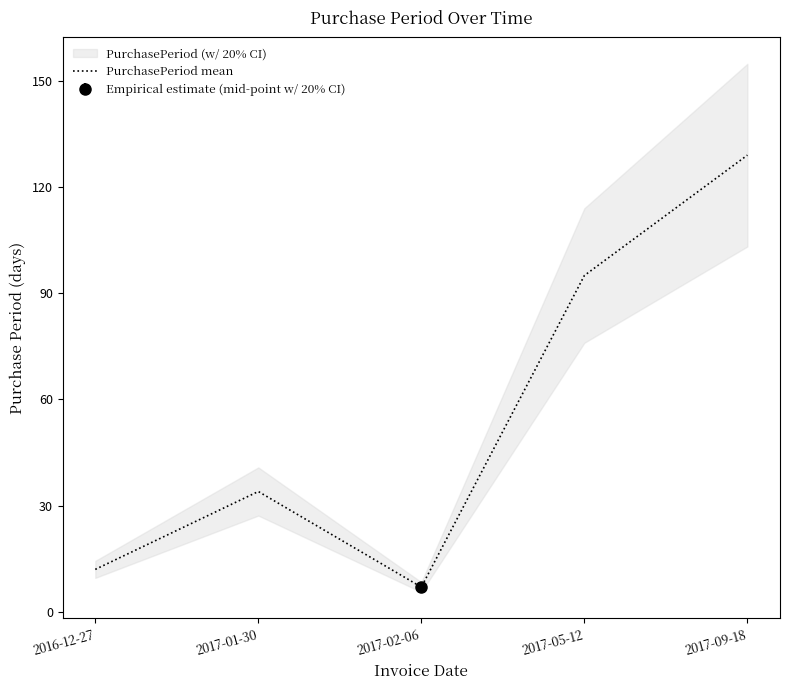

What is the difference between the second highest and minimum values?

88